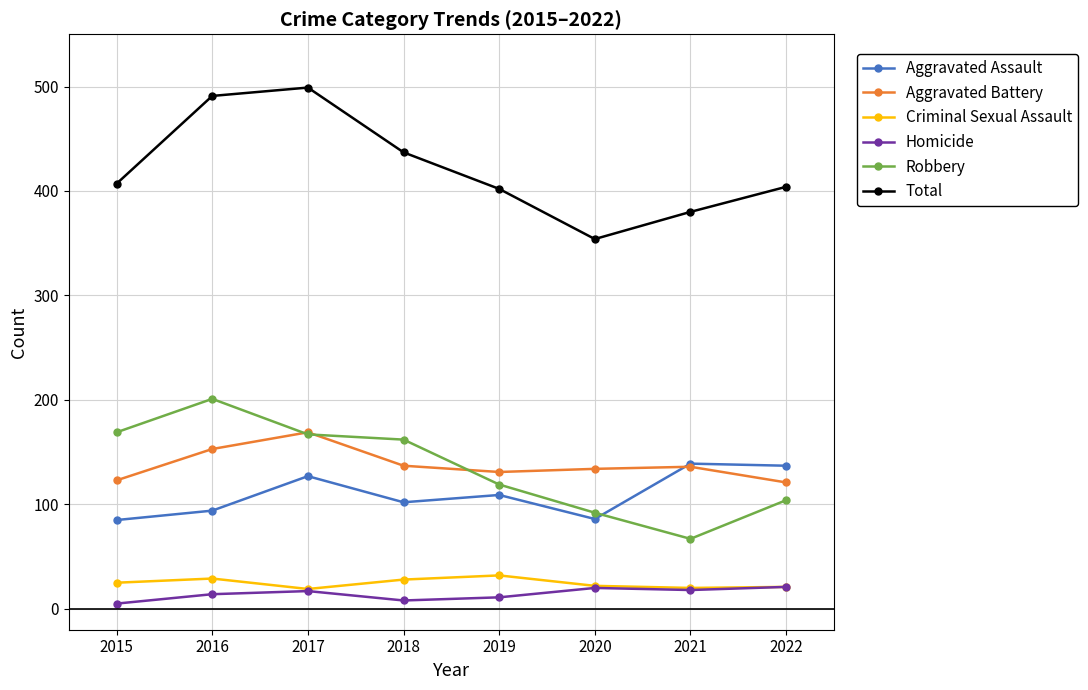

How many interior local valleys does the Robbery series have?

1